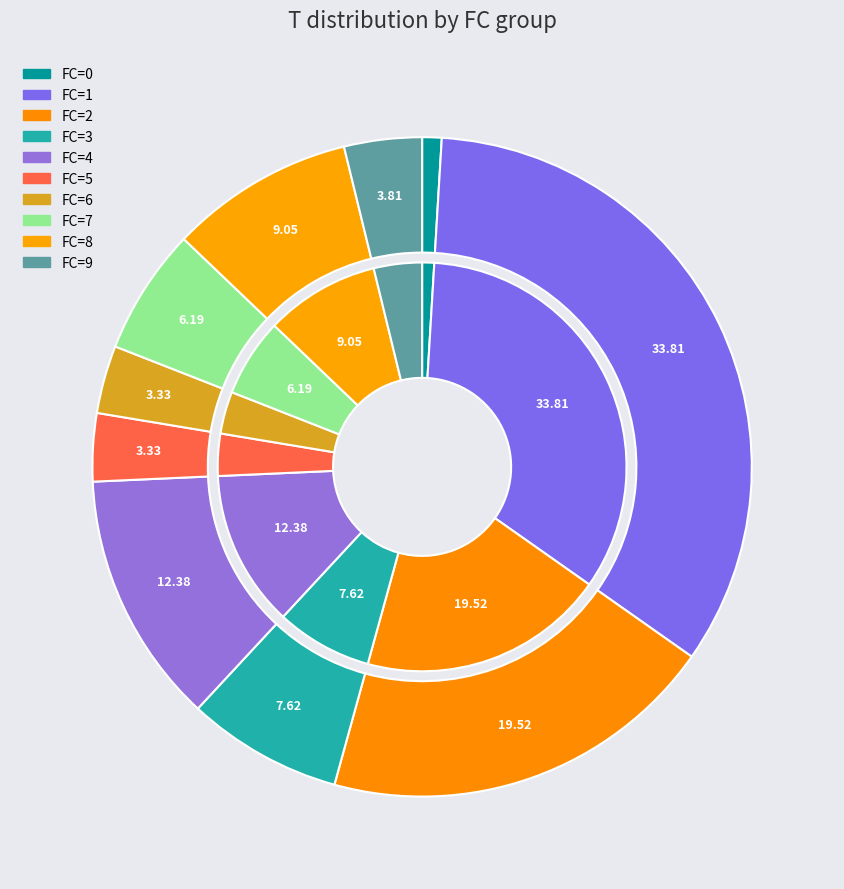

Which series has the widest spread of values?

FC_counts